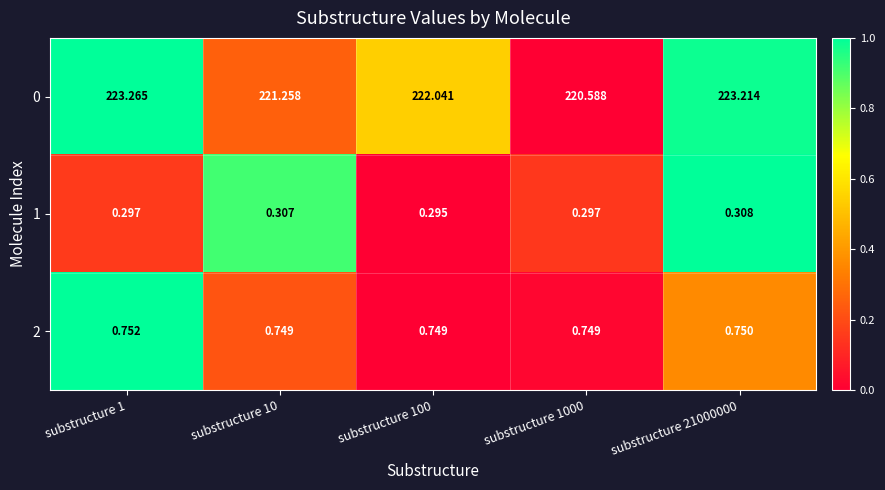

At which category does the chart reach its peak across all series?

substructure 1